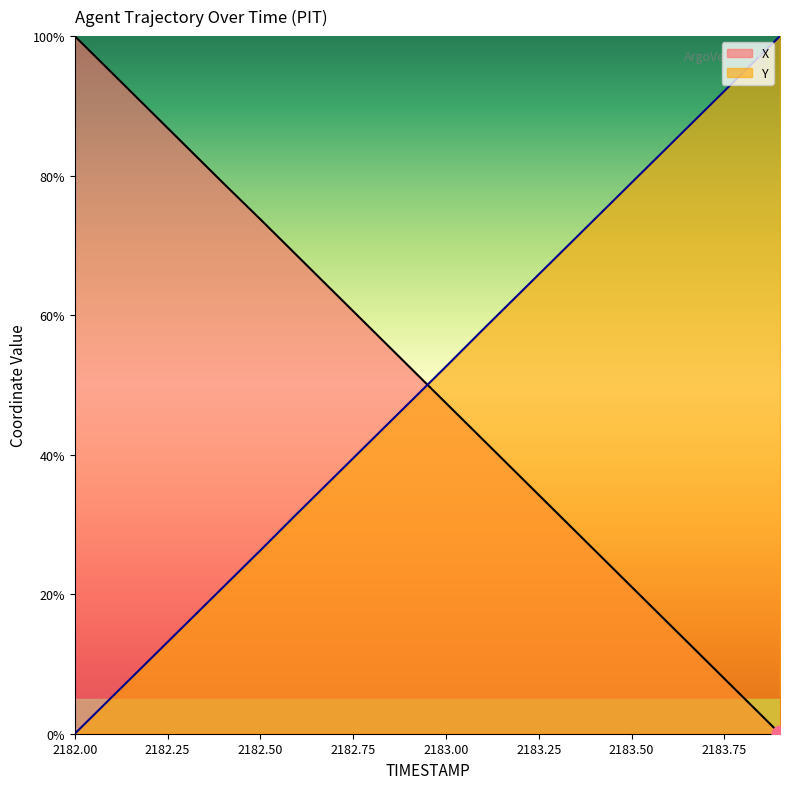

How many times do X and Y cross each other?

1